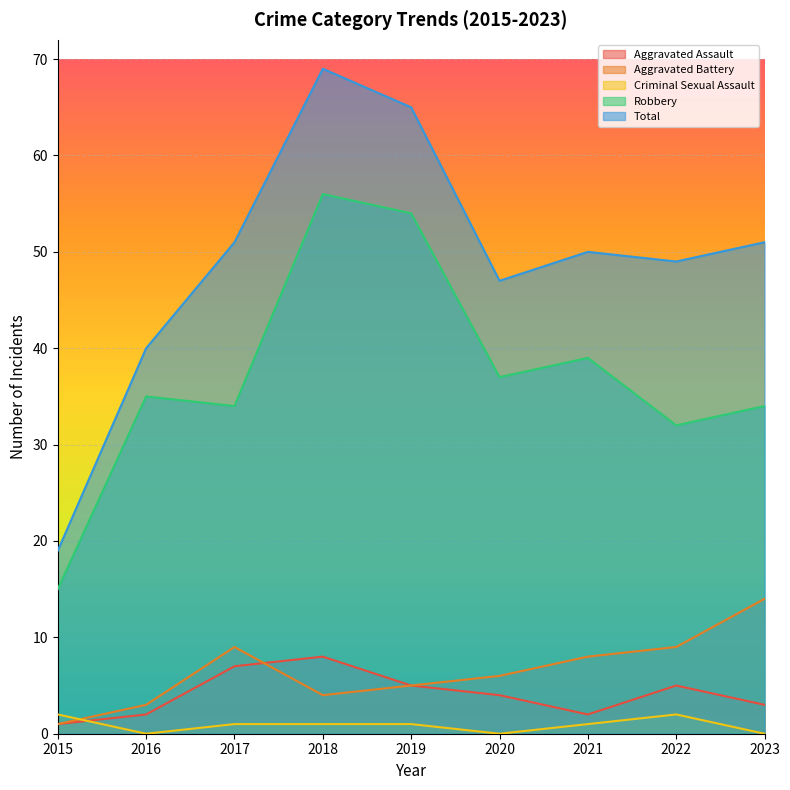

At which category is the sum across all series the highest?

2018